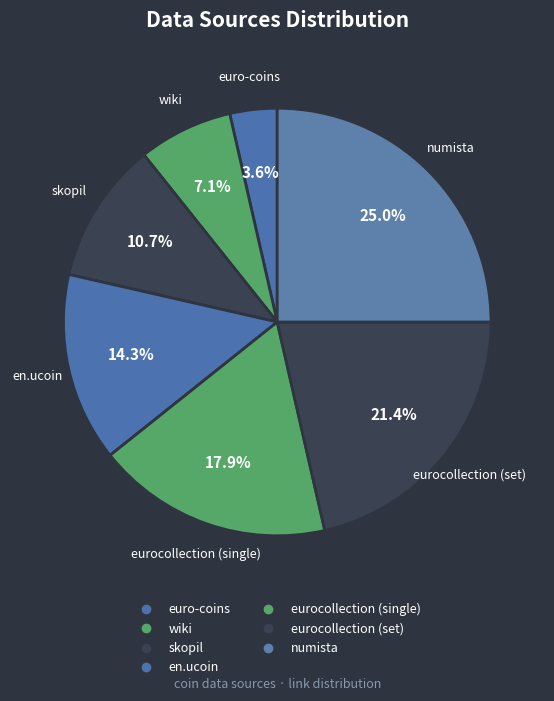

What is the change in value from wiki to skopil?

+1